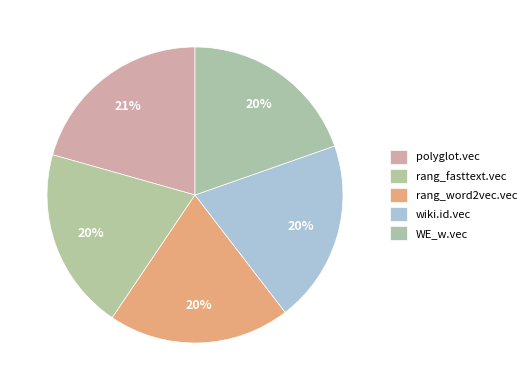

Is it true that rang_fasttext.vec is 12% of the pie?

False